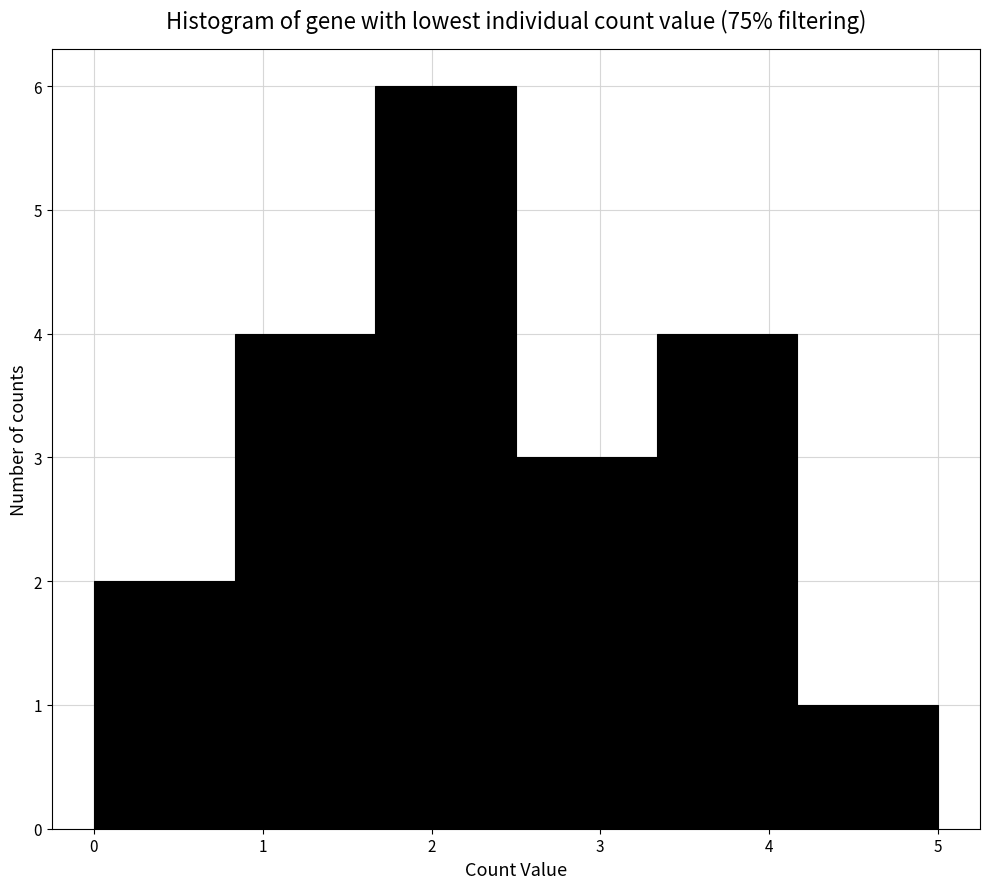

What is the height of the bar covering 0.0 to 0.8 on the x-axis? Neither the bar edges nor the heights are printed on the chart, so give them approximately, as read against the axes.

2